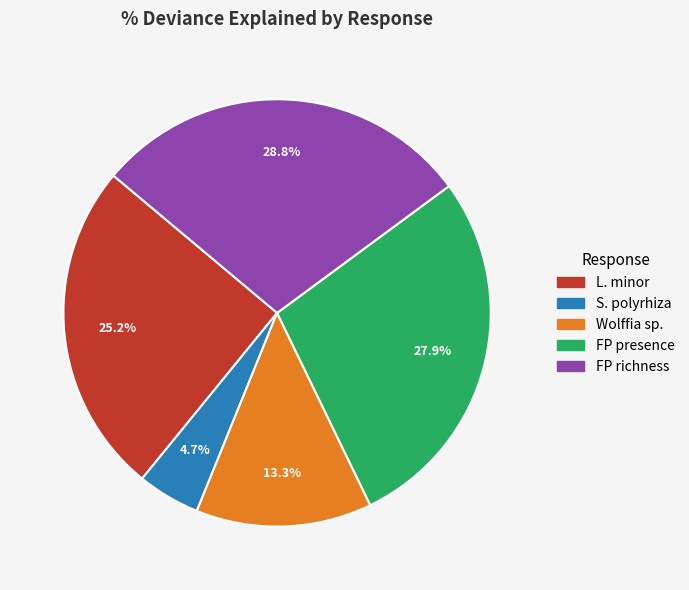

Count the number of slices in the pie.

5